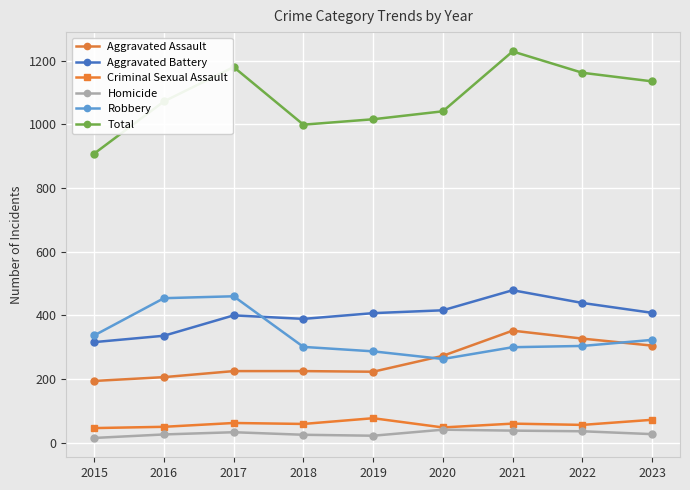

What value does the Homicide series have at 2022?

36